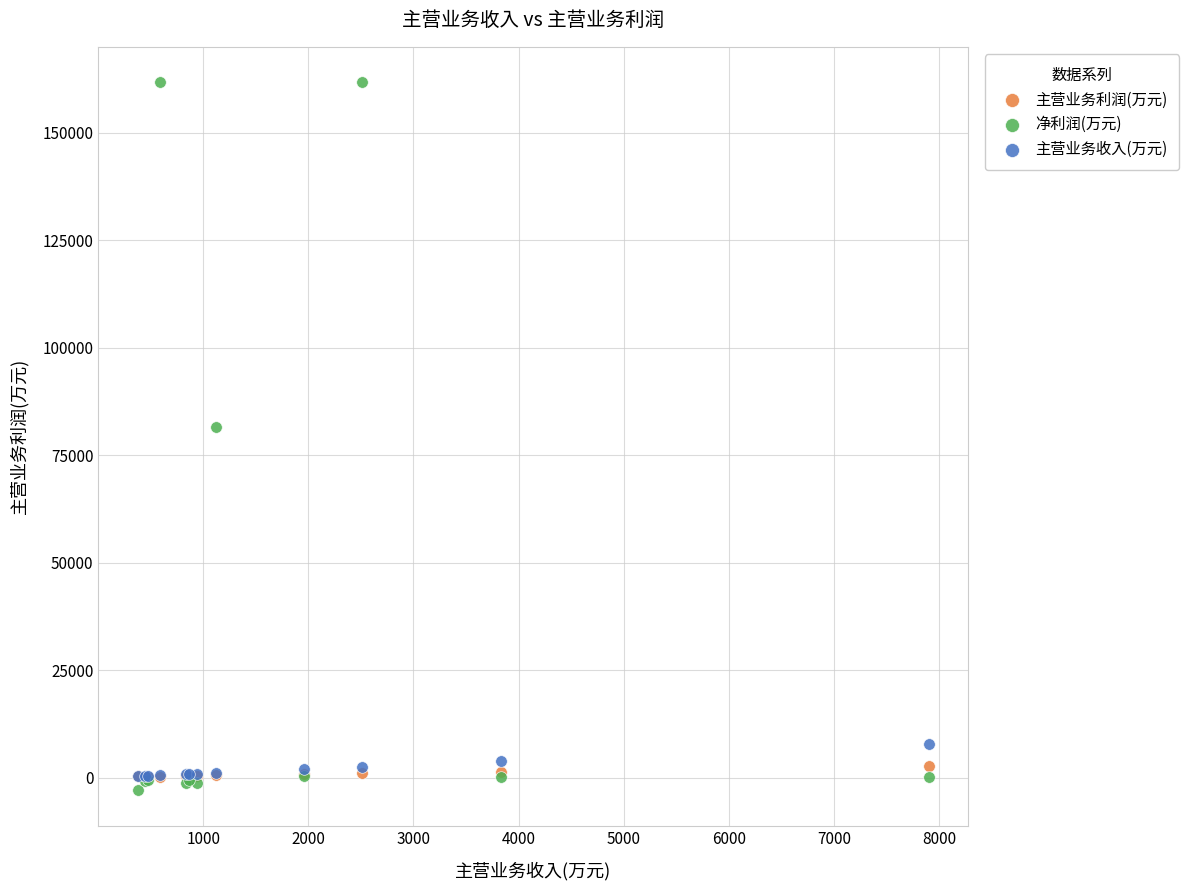

In the 净利润(万元) series, what Y value is closest to 79387?

81613